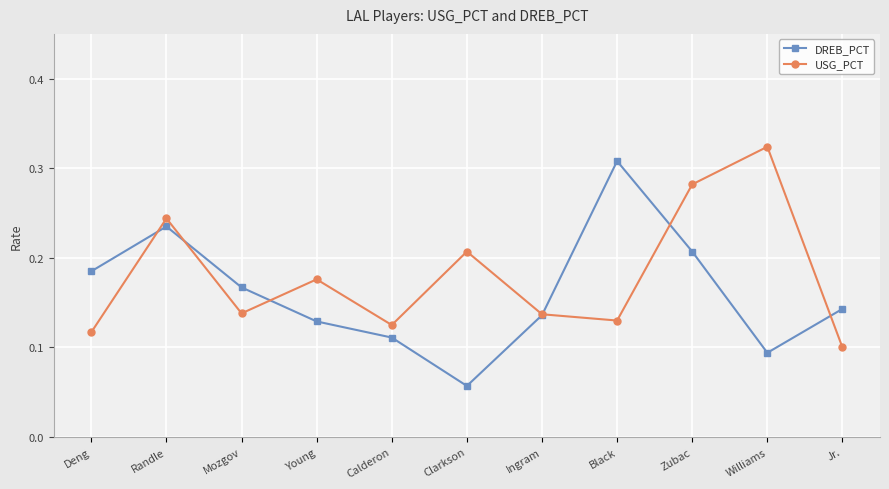

In DREB_PCT, how many points are lower than both neighbors (excluding endpoints)?

2